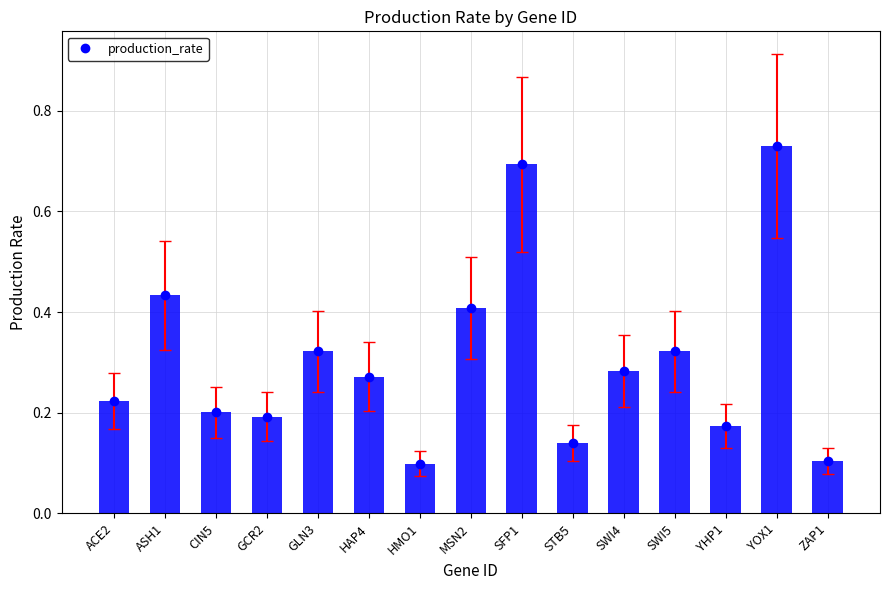

Reading left to right, list all the values displayed in this chart.

0.2	0.4	0.2	0.2	0.3	0.3	0.1	0.4	0.7	0.1	0.3	0.3	0.2	0.7	0.1